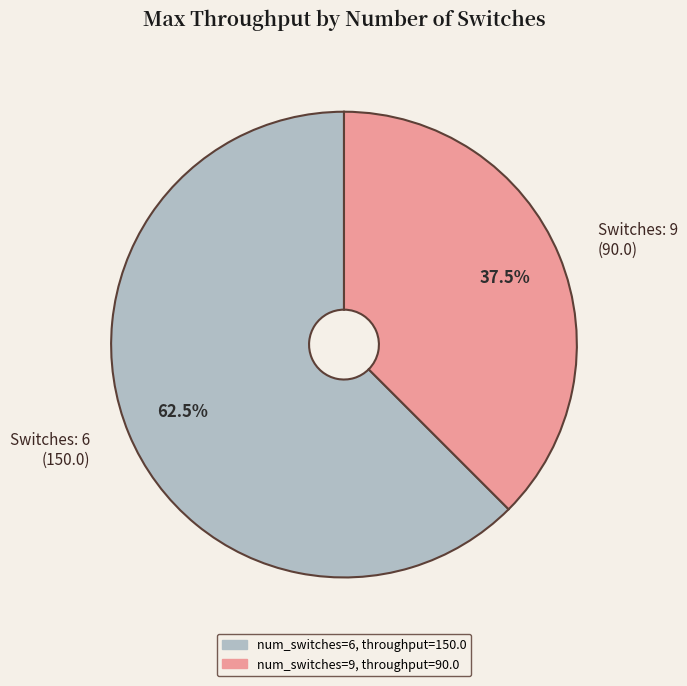

Is there any slice that represents more than half of the pie?

Yes